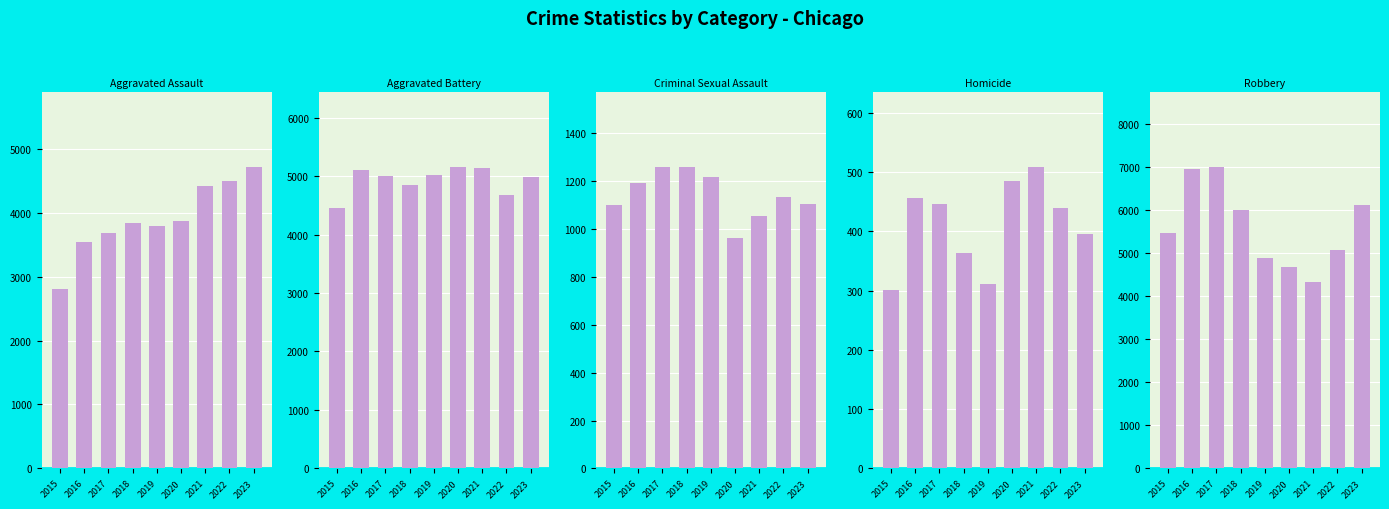

What is the average value of the Robbery series?

5609